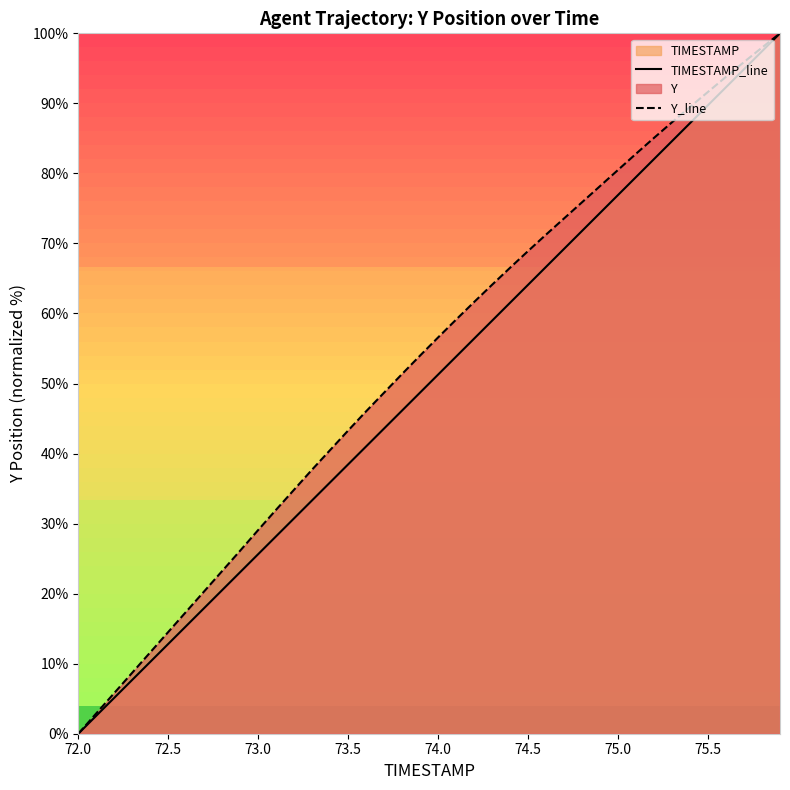

What is the maximum value for TIMESTAMP_line?

100.0